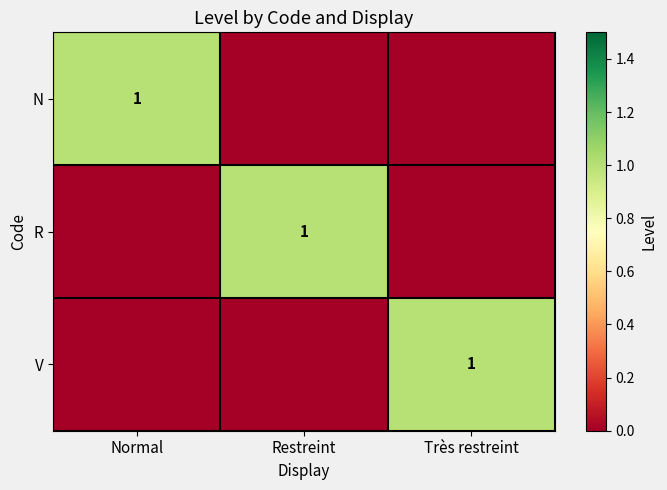

True or false: V has a value of 1 at Très restreint.

True